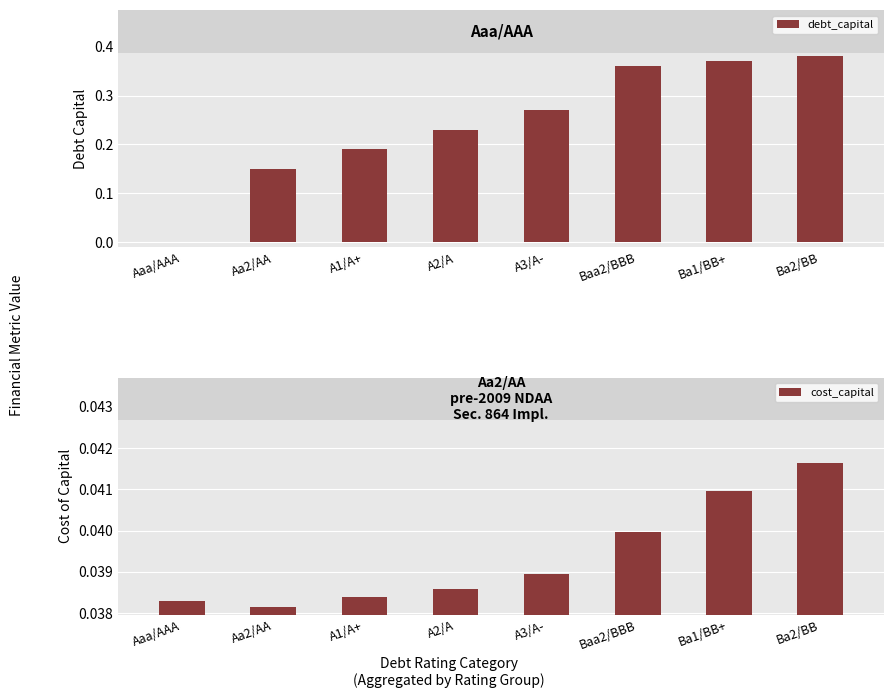

List the series in order of their peak value, highest first.

debt_capital, cost_capital